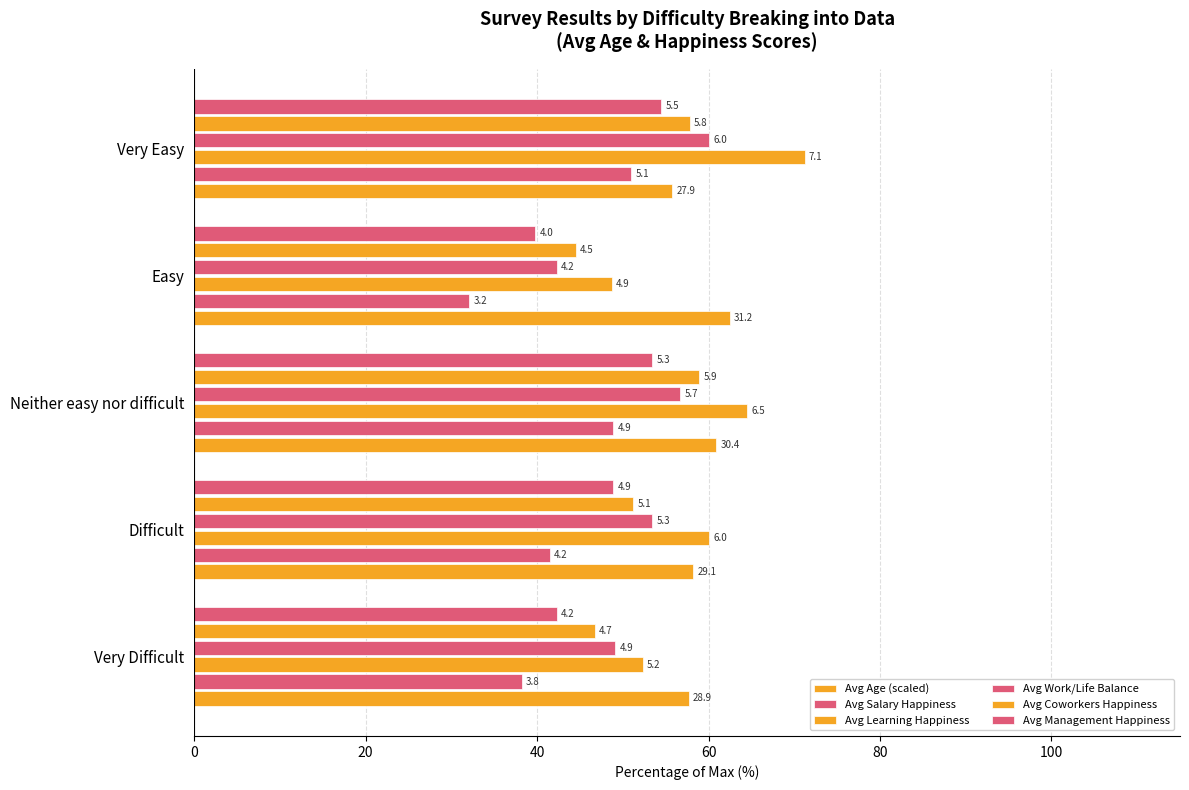

What is the minimum value shown in the chart?

32.1